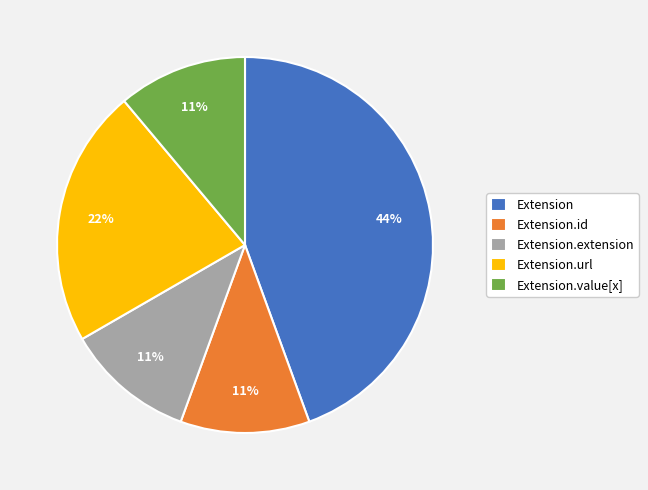

What percentage is the Extension.url slice, to the nearest percent?

22%